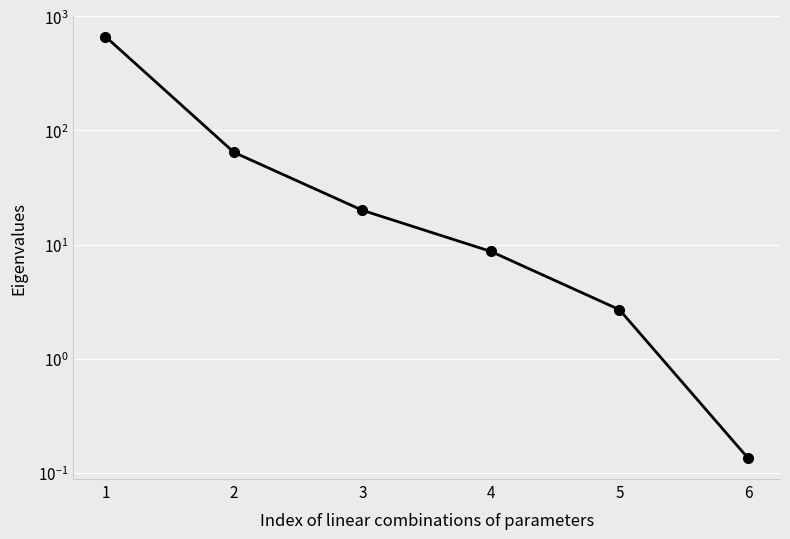

Where does the data first go above 19?

1